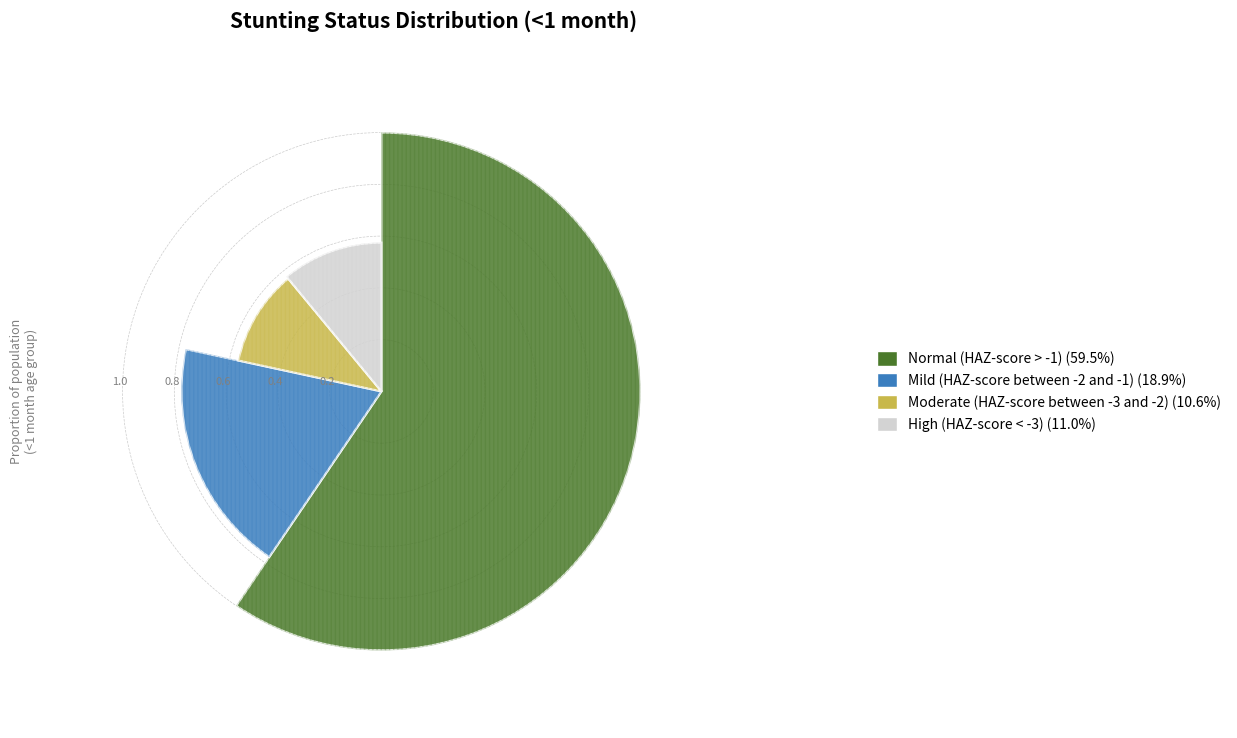

To the nearest percent, what is the combined percentage of Moderate (HAZ-score between -3 and -2) and Normal (HAZ-score > -1)?

70%